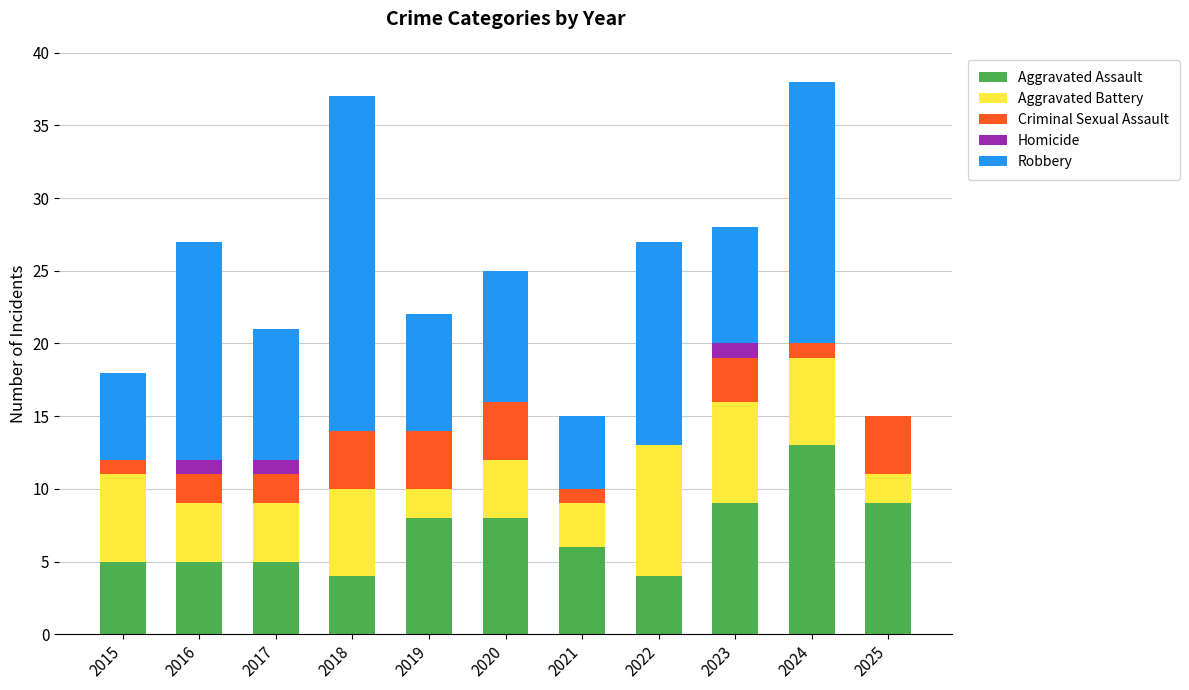

Does the chart contain stacked bars?

Yes